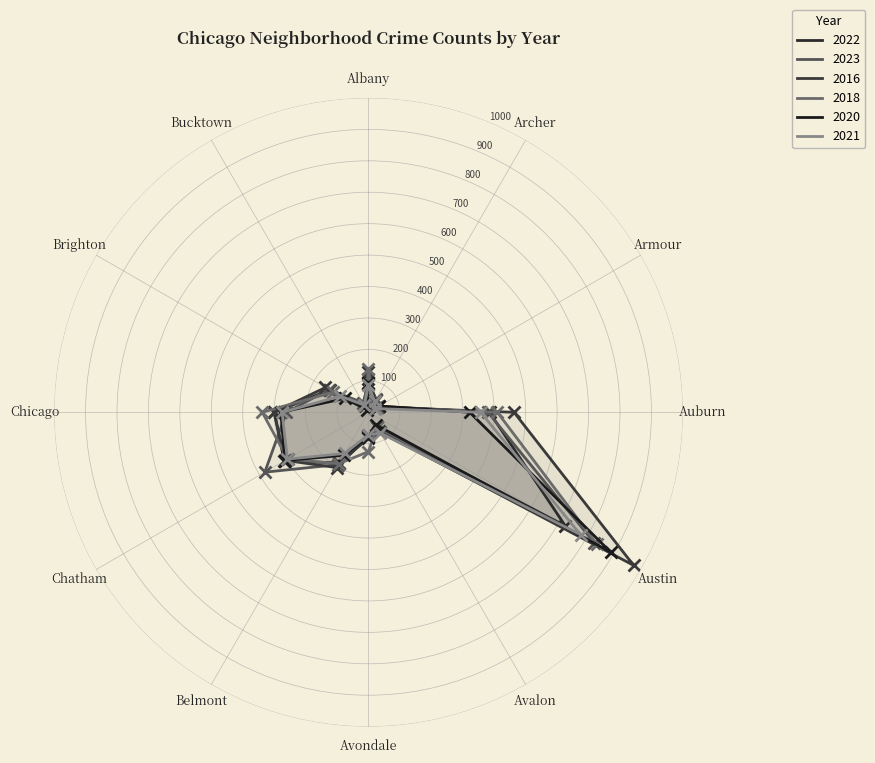

After their last crossing, which series has the higher values: 2022 or 2018?

2022